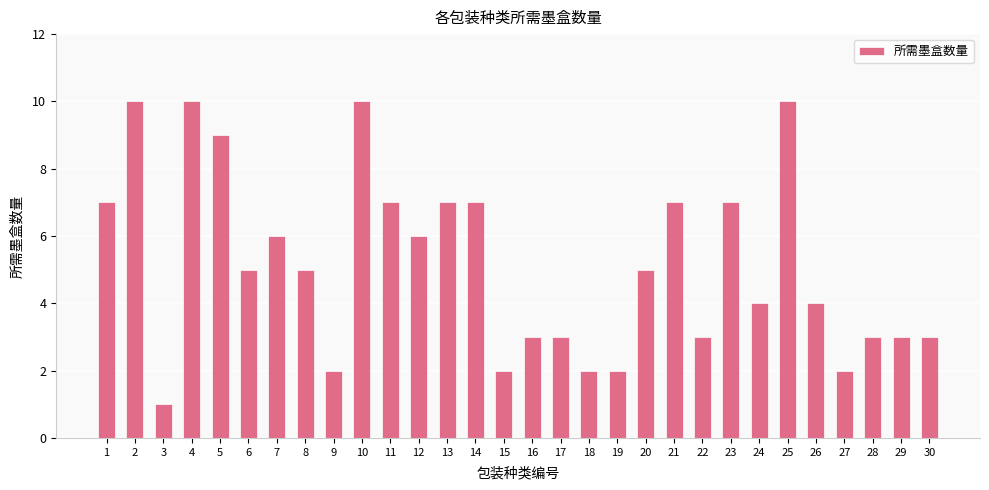

What is the difference between the maximum and minimum values?

9